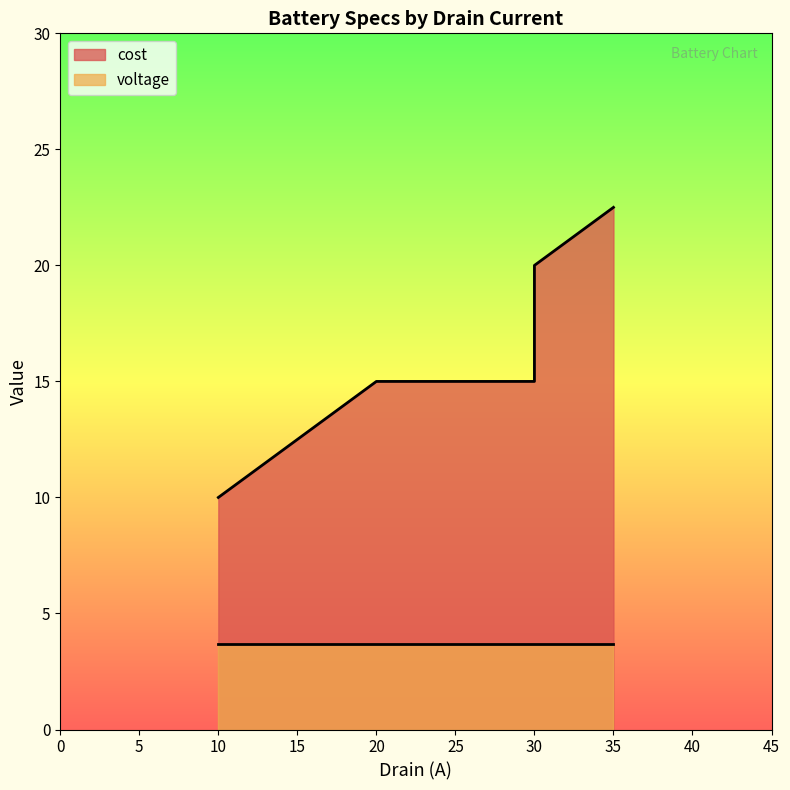

At which label is the value closest to 16?

20